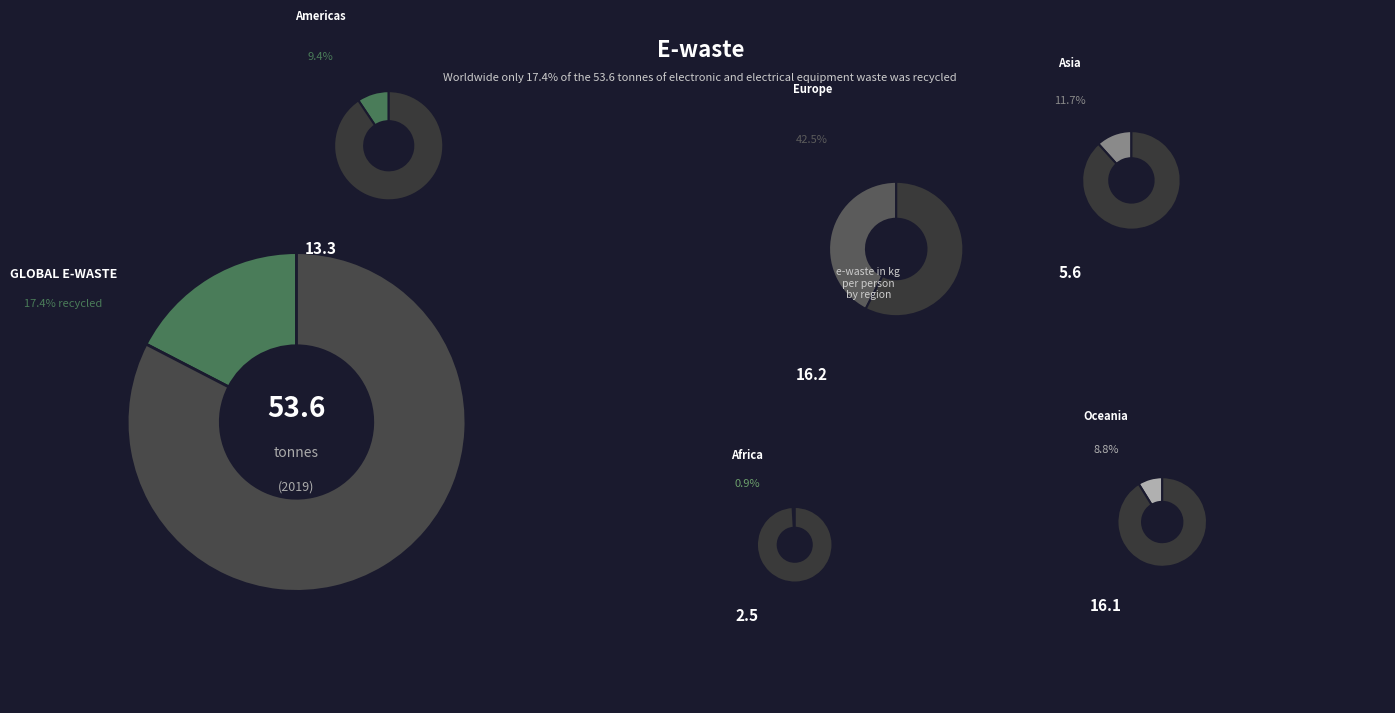

How many segments does this pie chart have?

6